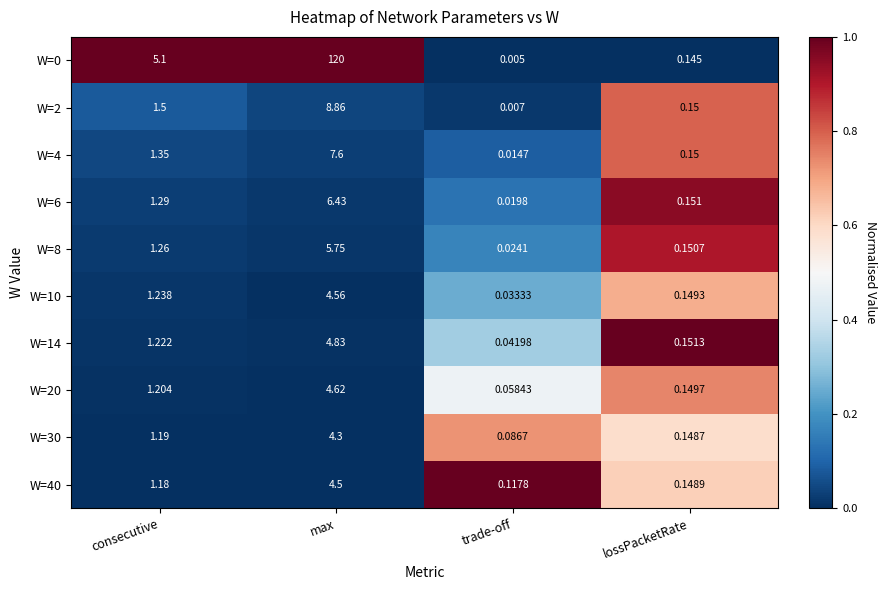

Where is W=20 nearest to the value 2?

consecutive